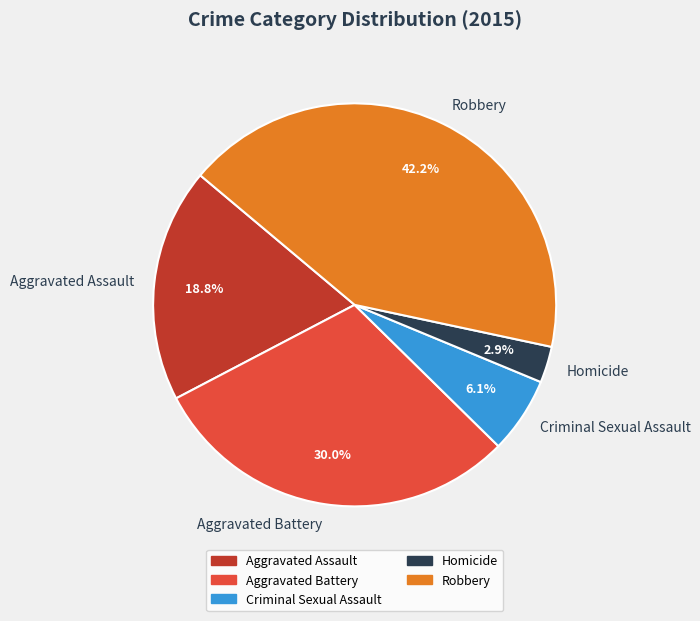

Is there a majority slice in this chart?

No